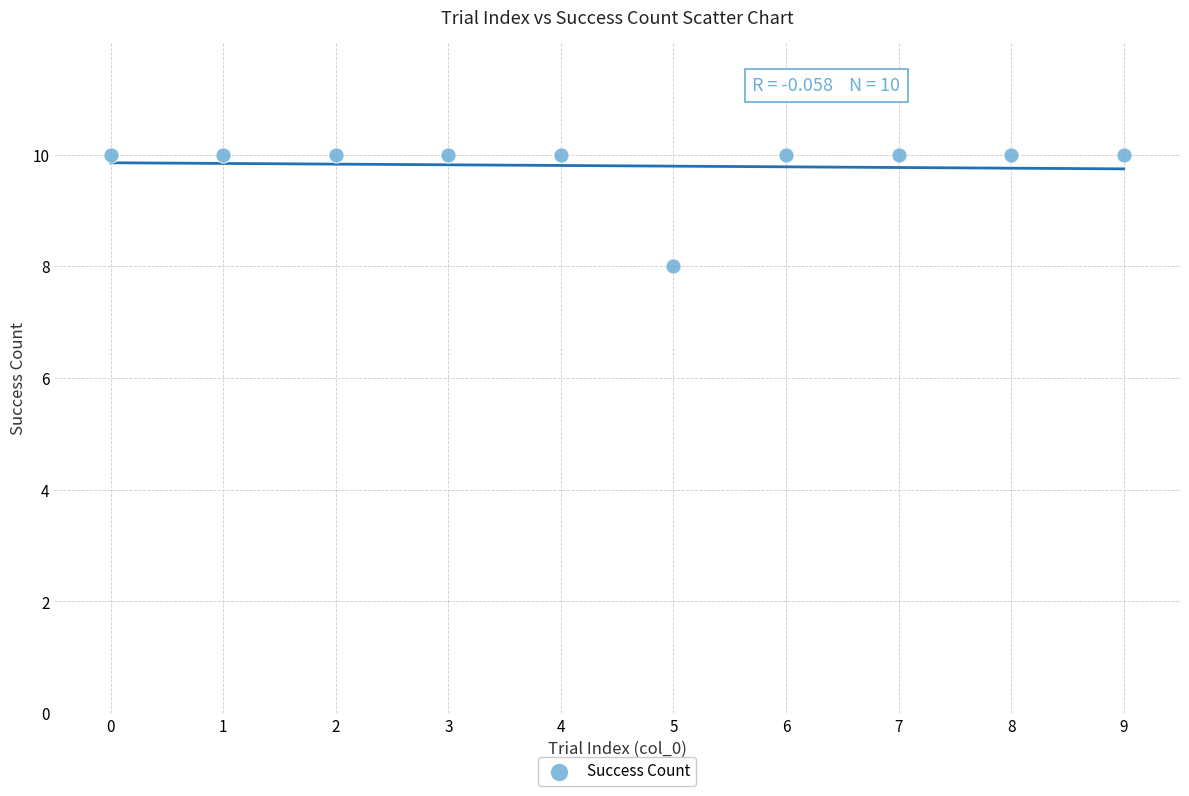

What is the average Y value?

10